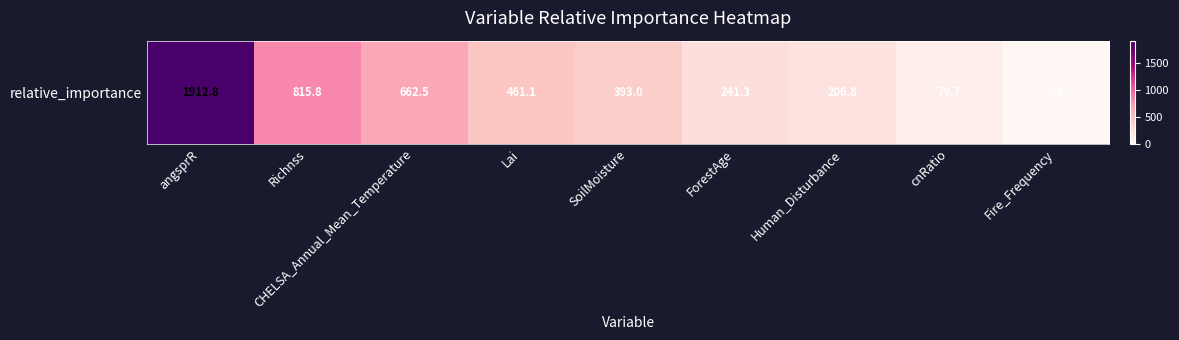

Which has a higher value, Richnss or angsprR?

angsprR